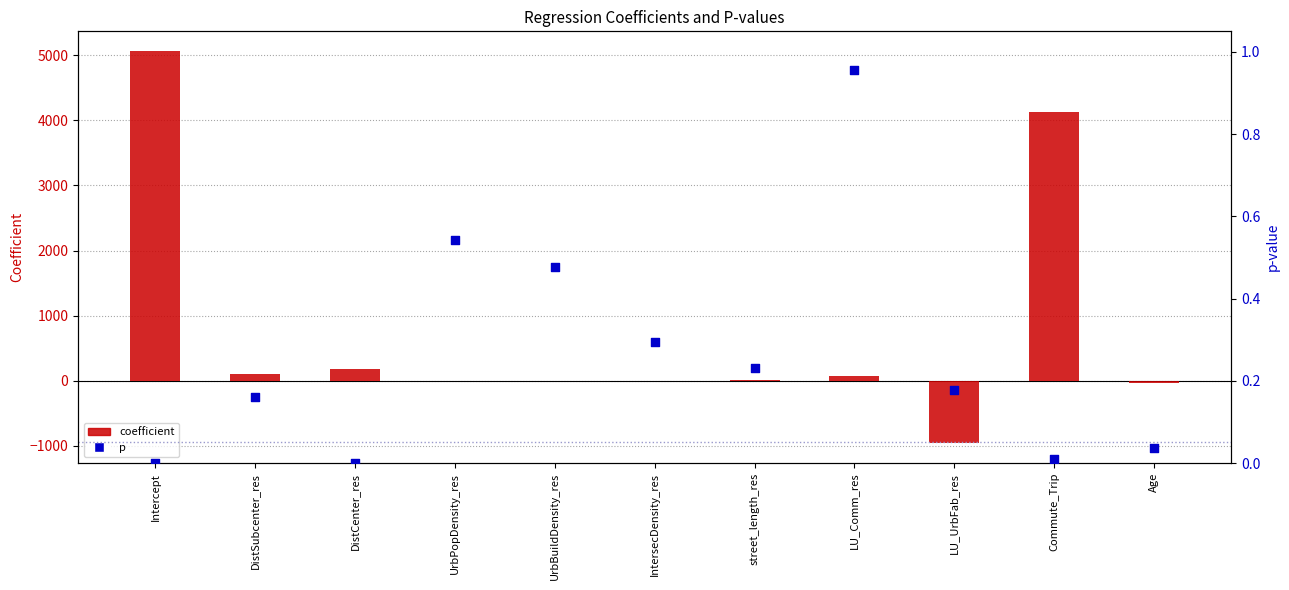

Which series reaches the minimum Y coordinate?

coefficient